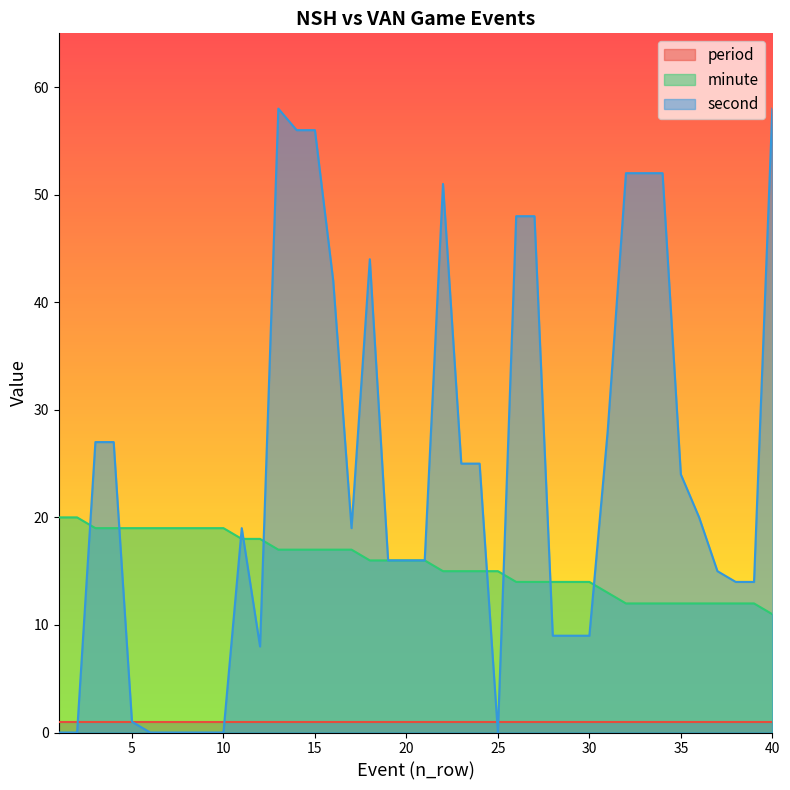

In second, how many points are lower than both neighbors (excluding endpoints)?

3